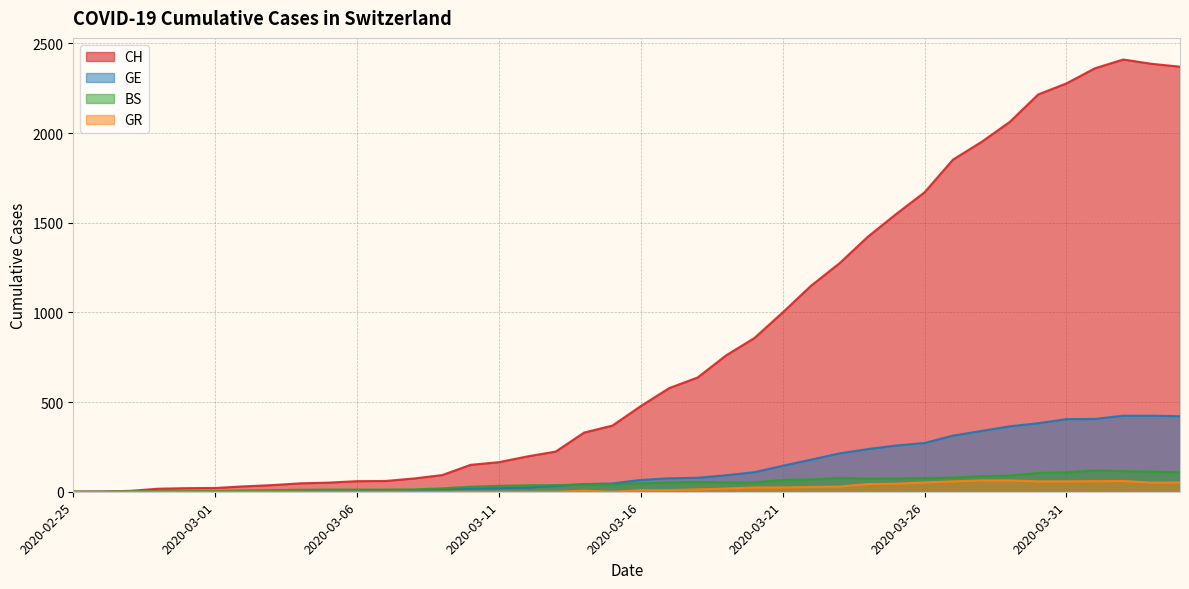

True or false: CH and GE cross at least once.

False